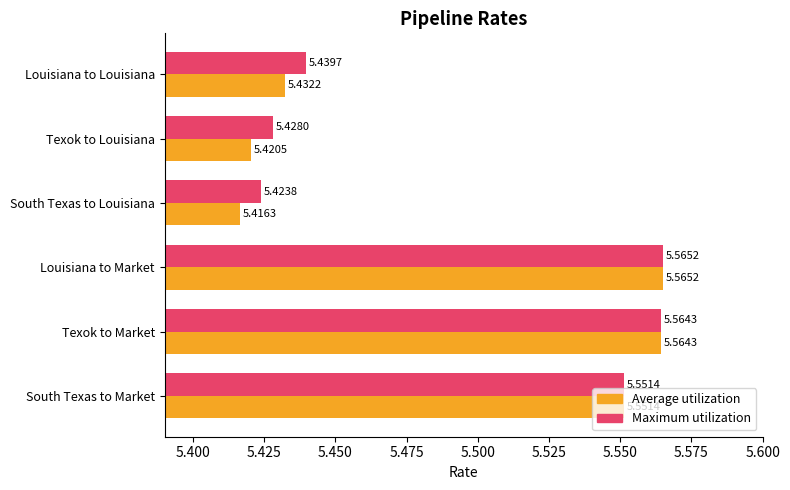

Which series has the widest spread of values?

Average utilization